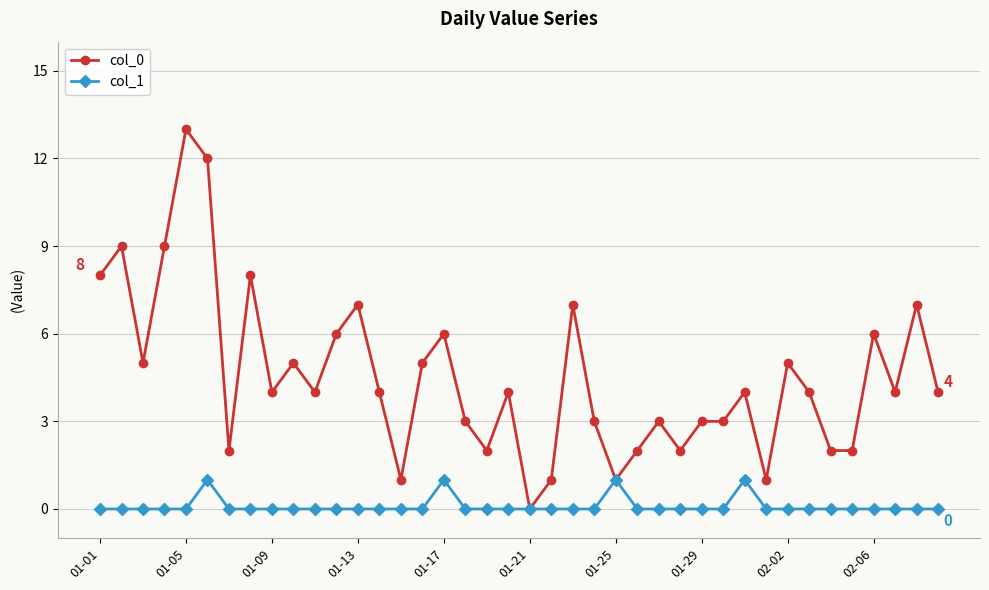

What is the greatest value displayed?

13